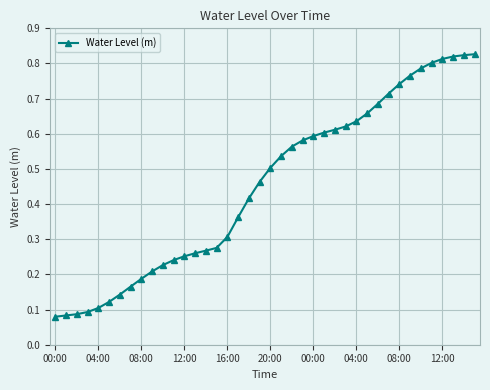

Is this an area chart (filled region under the line)?

No